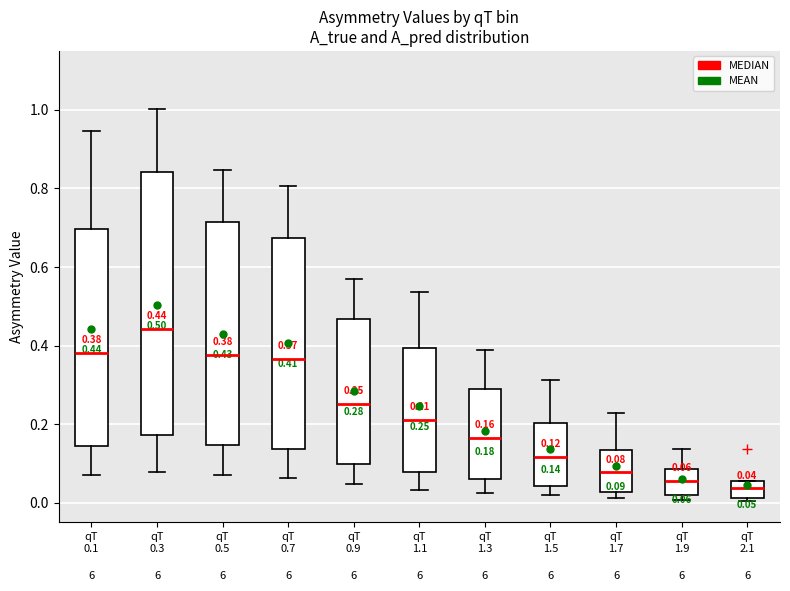

Comparing the boxes themselves (not the whiskers), which one is the tallest?

qT 0.3